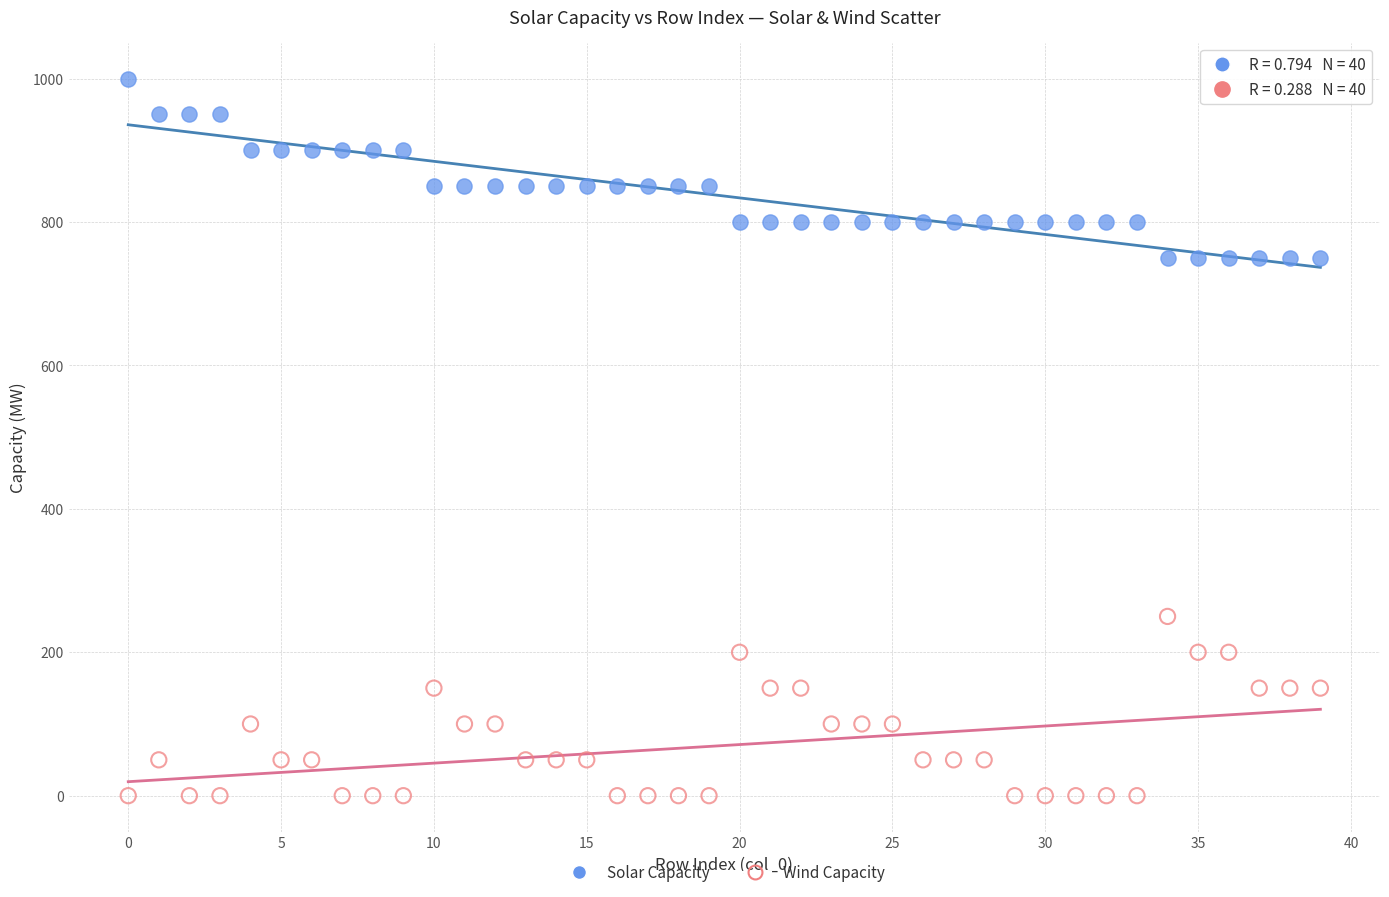

Which series reaches the maximum Y coordinate?

Solar Capacity